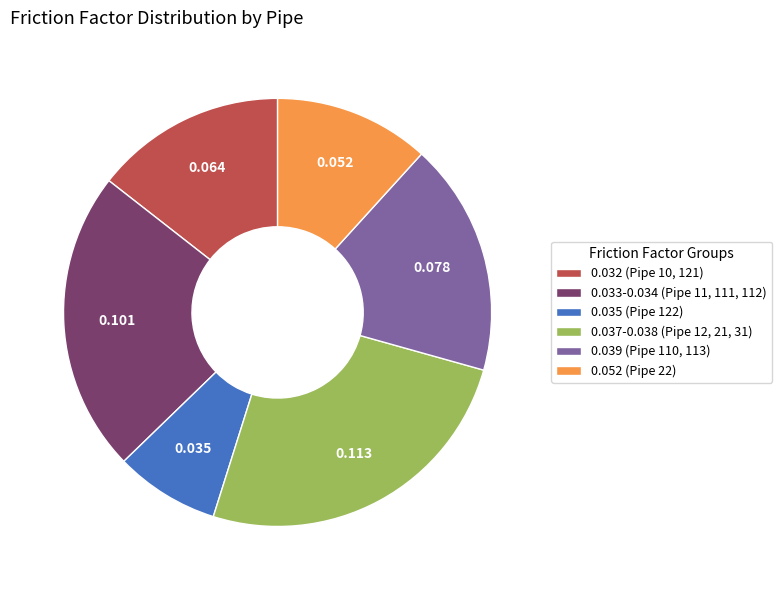

Which slice is the smallest?

0.035 (Pipe 122)